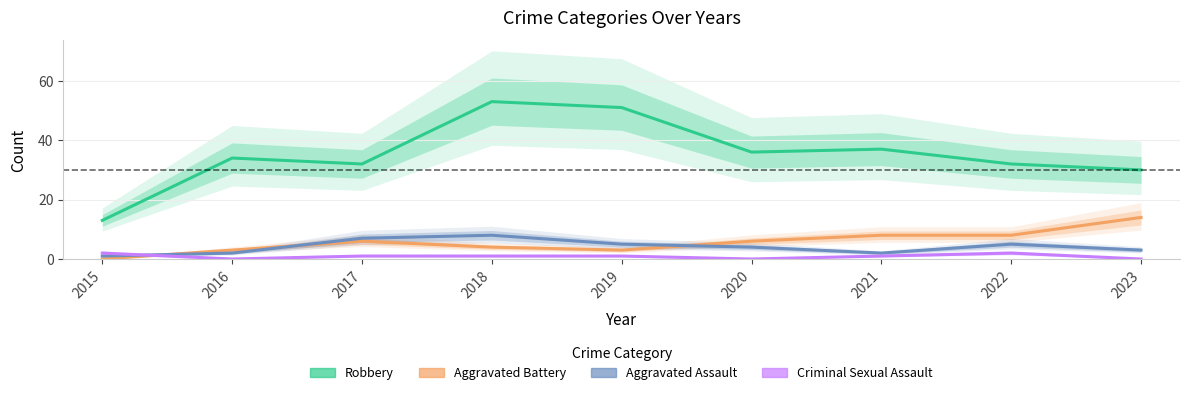

Reading left to right, list all the values displayed in this chart.

Robbery: 2015=13	2016=34	2017=32	2018=53	2019=51	2020=36	2021=37	2022=32	2023=30
Aggravated Battery: 2015=0	2016=3	2017=6	2018=4	2019=3	2020=6	2021=8	2022=8	2023=14
Aggravated Assault: 2015=1	2016=2	2017=7	2018=8	2019=5	2020=4	2021=2	2022=5	2023=3
Criminal Sexual Assault: 2015=2	2016=0	2017=1	2018=1	2019=1	2020=0	2021=1	2022=2	2023=0